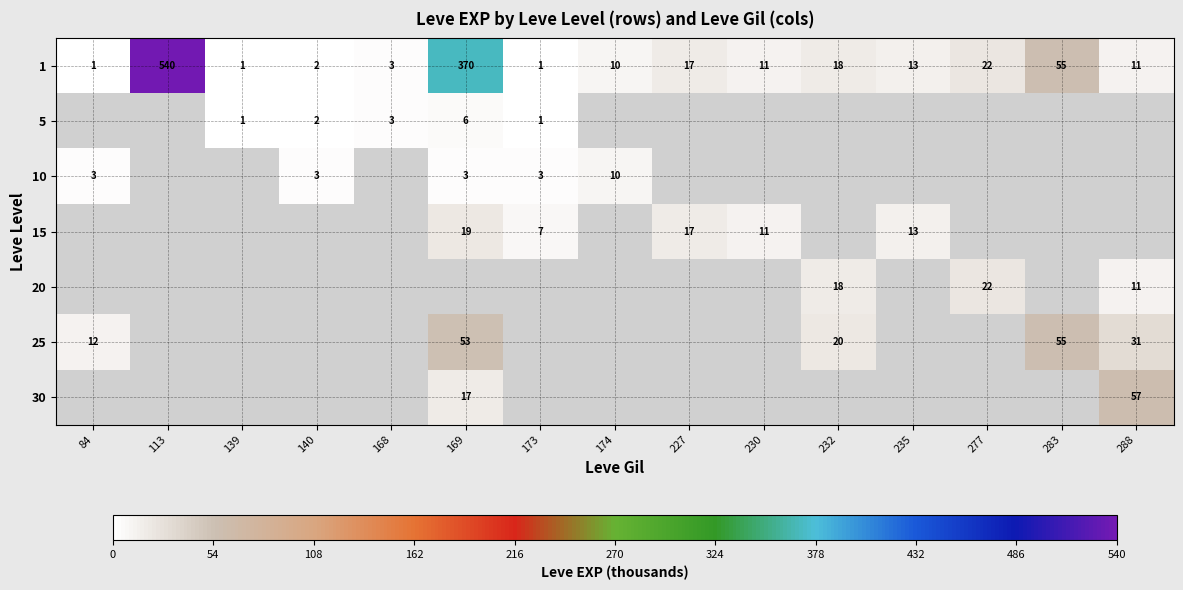

True or false: 20 has a value of 34 at 277.

False